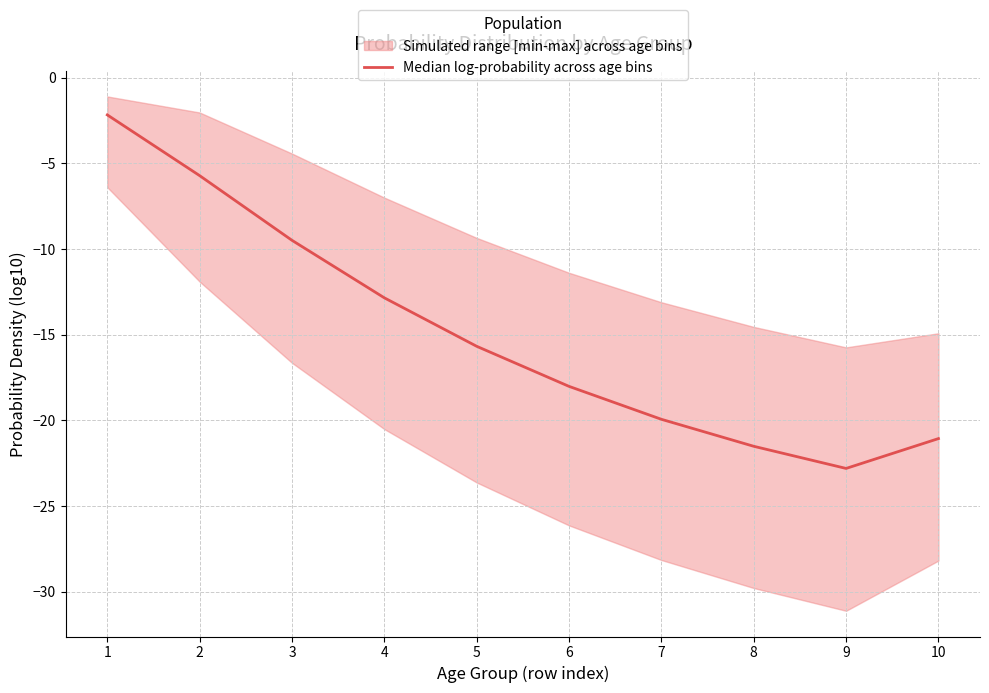

What is the maximum value shown in the chart?

-2.2